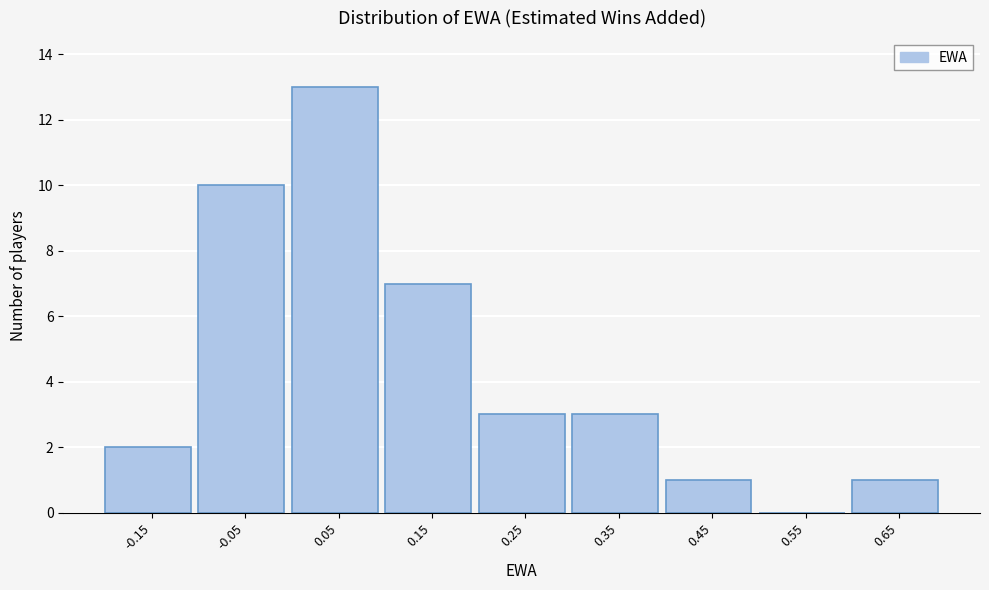

Reading left to right, list all the values displayed in this chart.

-0.15=2	-0.05=10	0.05=13	0.15=7	0.25=3	0.35=3	0.45=1	0.55=0	0.65=1